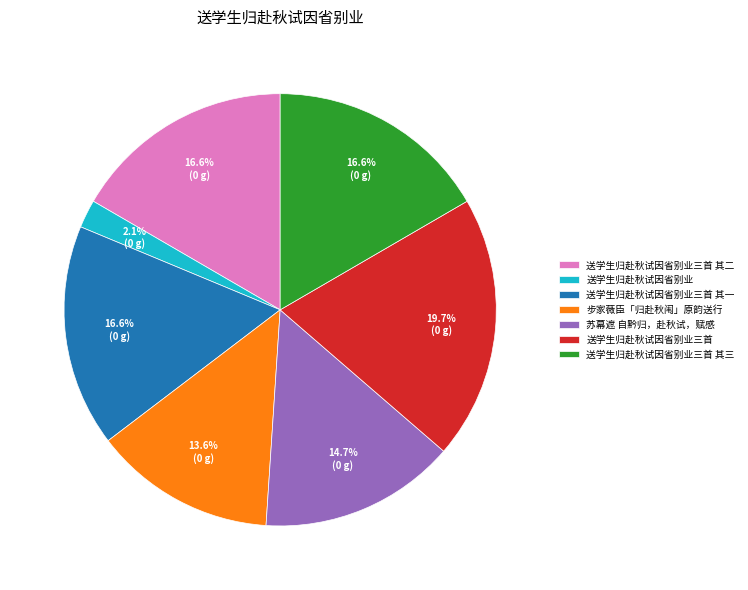

Is it true that 送学生归赴秋试因省别业三首 其一 is 17% of the pie?

True